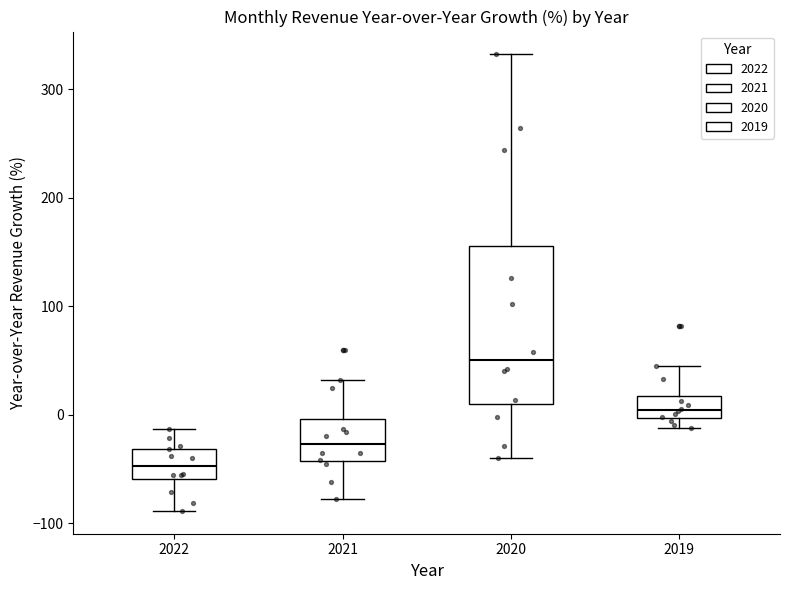

Which box's median line is the lowest?

2022